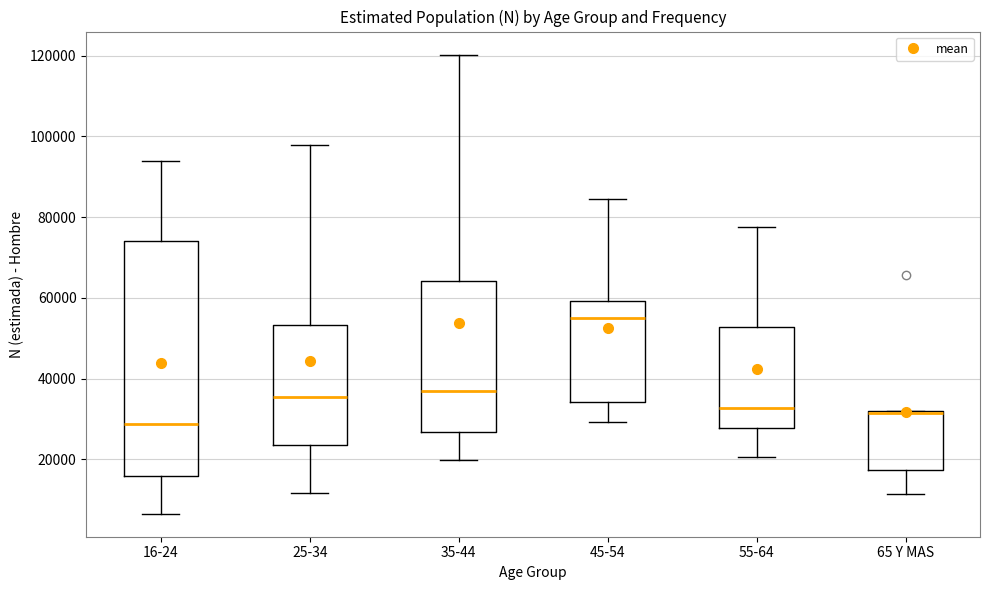

Reading left to right, read every box against the y-axis: the position of its median line, the range the box covers, and the ends of its whiskers. The values are not printed on the chart, so give them approximately, as read against the axis.

16-24: median 28000, box 16000 to 74000, whiskers 6000 to 94000
25-34: median 36000, box 24000 to 54000, whiskers 12000 to 98000
35-44: median 36000, box 26000 to 64000, whiskers 20000 to 120000
45-54: median 56000, box 34000 to 60000, whiskers 30000 to 84000
55-64: median 32000, box 28000 to 52000, whiskers 20000 to 78000
65 Y MAS: median 32000 (just below the box's upper edge), box 18000 to 32000, whiskers 12000 to 32000